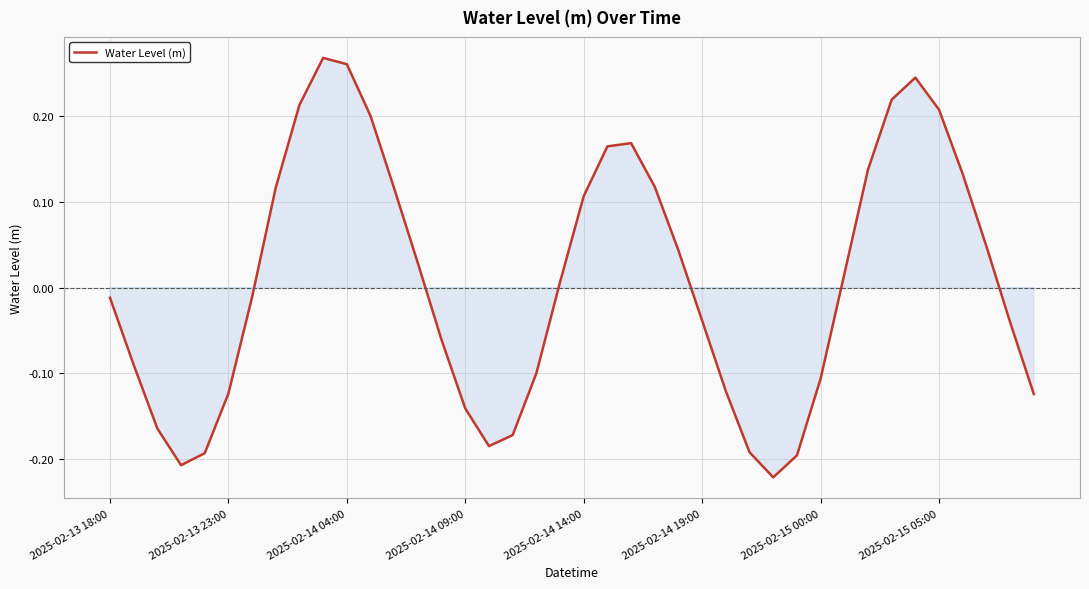

Between 2025-02-14 04:00 and 2025-02-14 09:00, which is larger?

2025-02-14 04:00